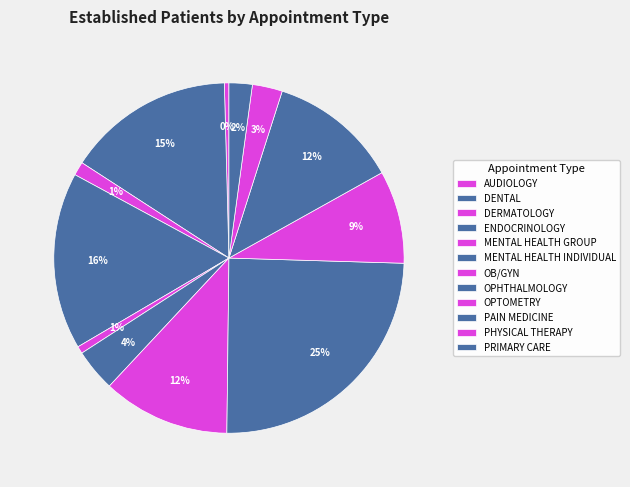

Which has a higher value, DERMATOLOGY or OPHTHALMOLOGY?

OPHTHALMOLOGY